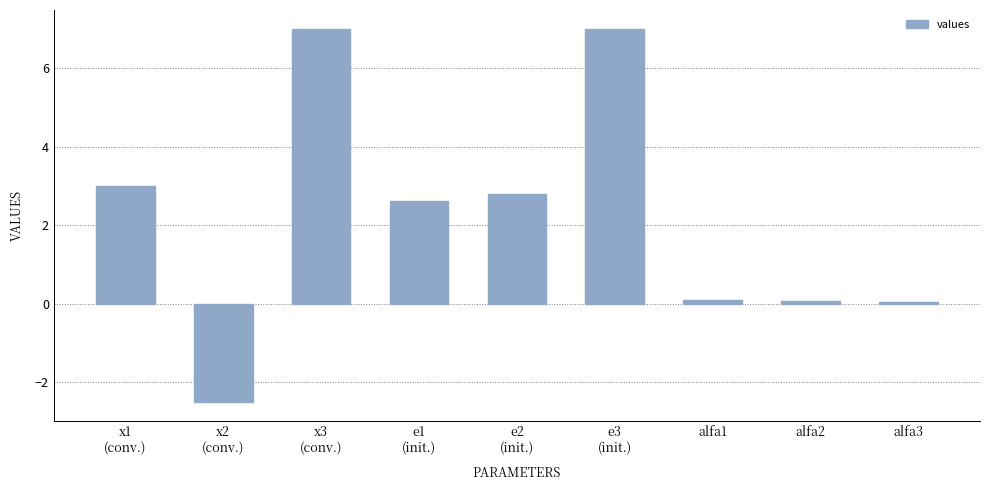

True or false: the data shows 0.1 at alfa3.

True